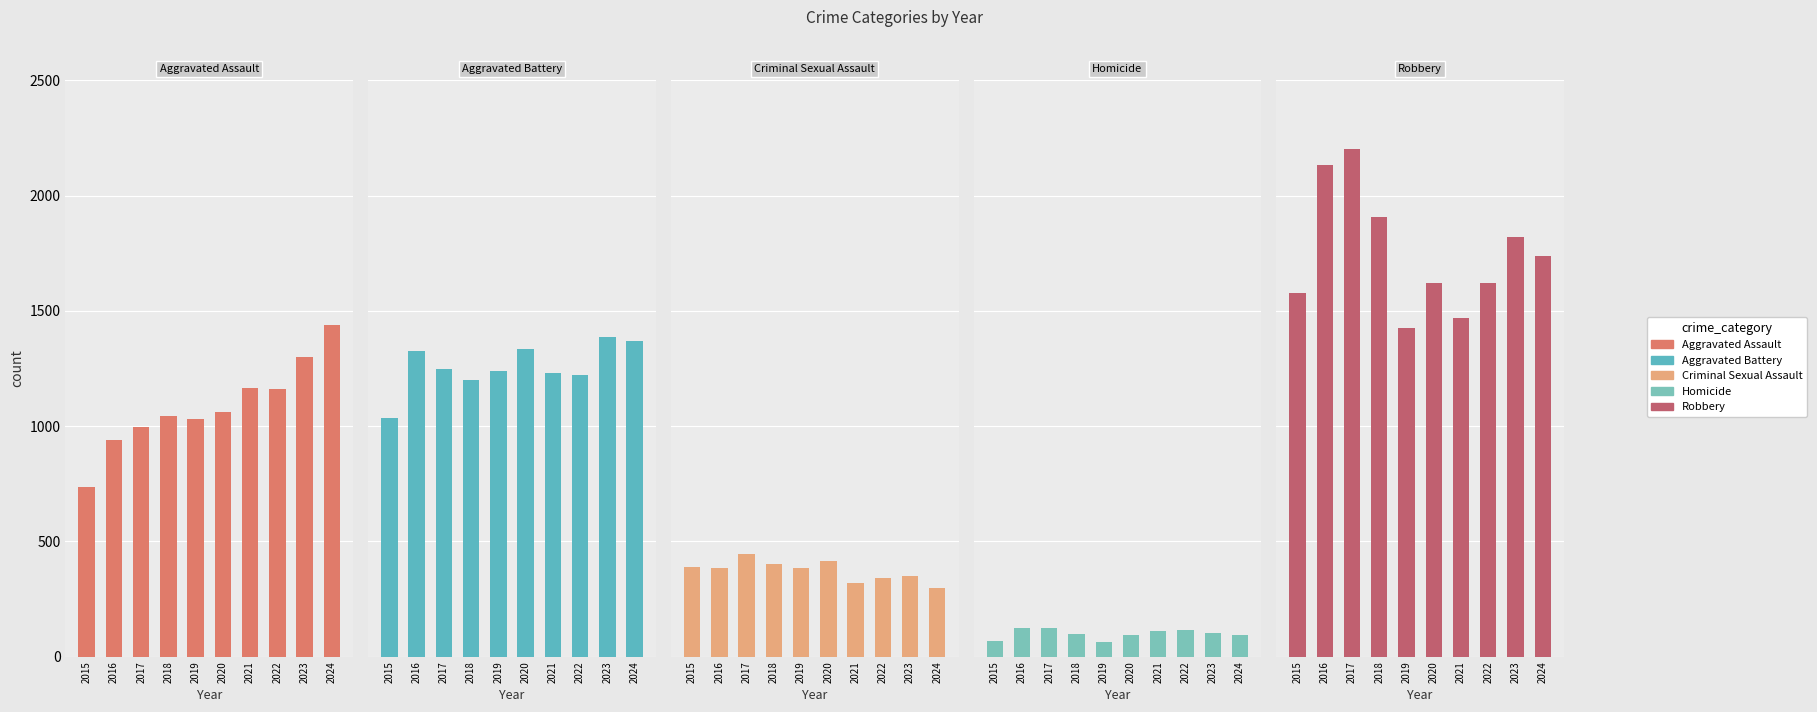

Where does the Aggravated Assault series first go above 1061?

2021